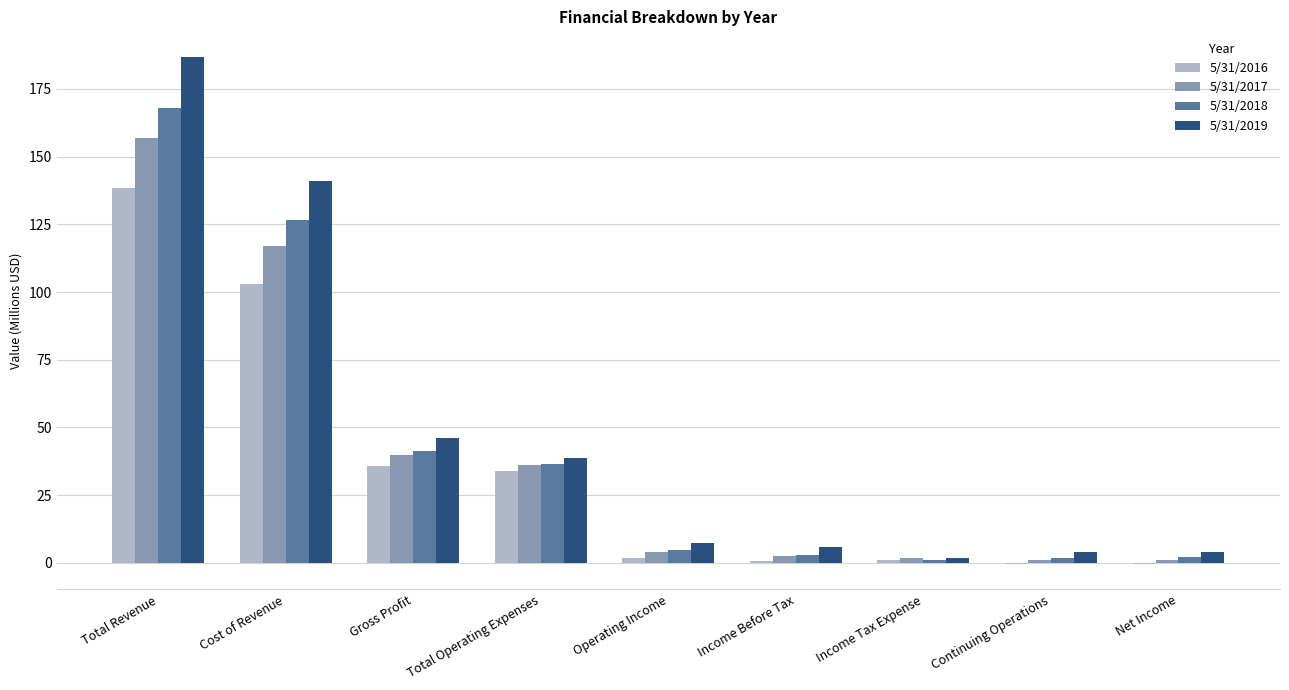

The value of 5/31/2018 at Net Income is 2.0. True or false?

True